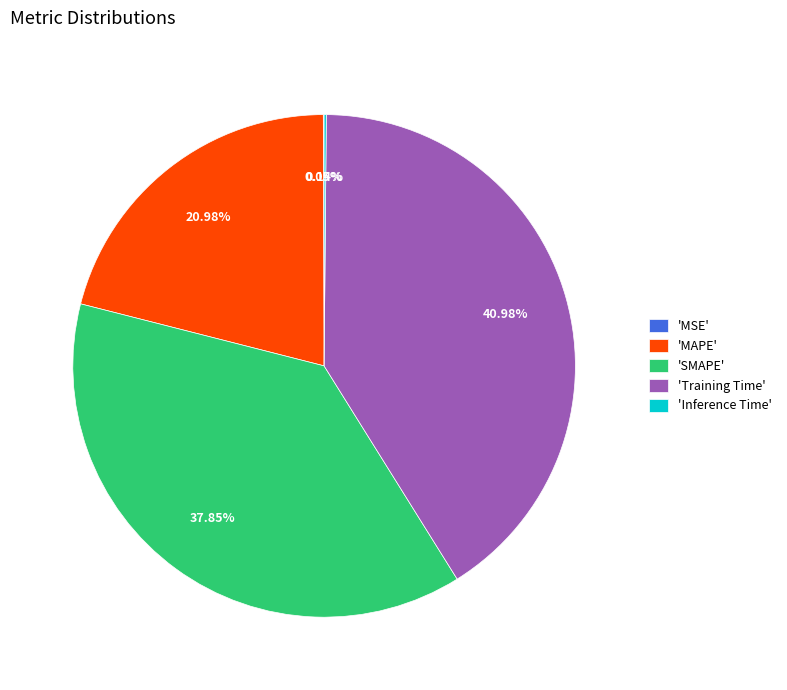

To the nearest percent, what is the difference between the largest and smallest slice percentages?

41%